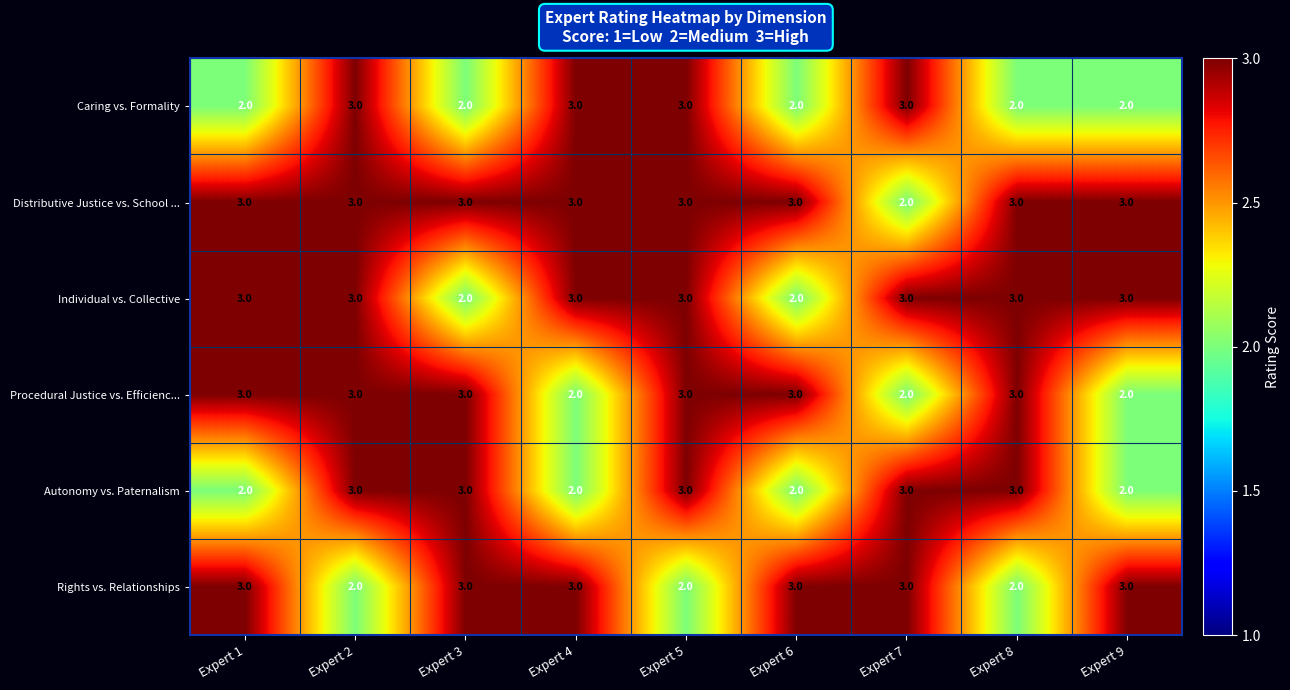

What is the sum of the Individual vs. Collective values at Expert 8 and Expert 4?

6